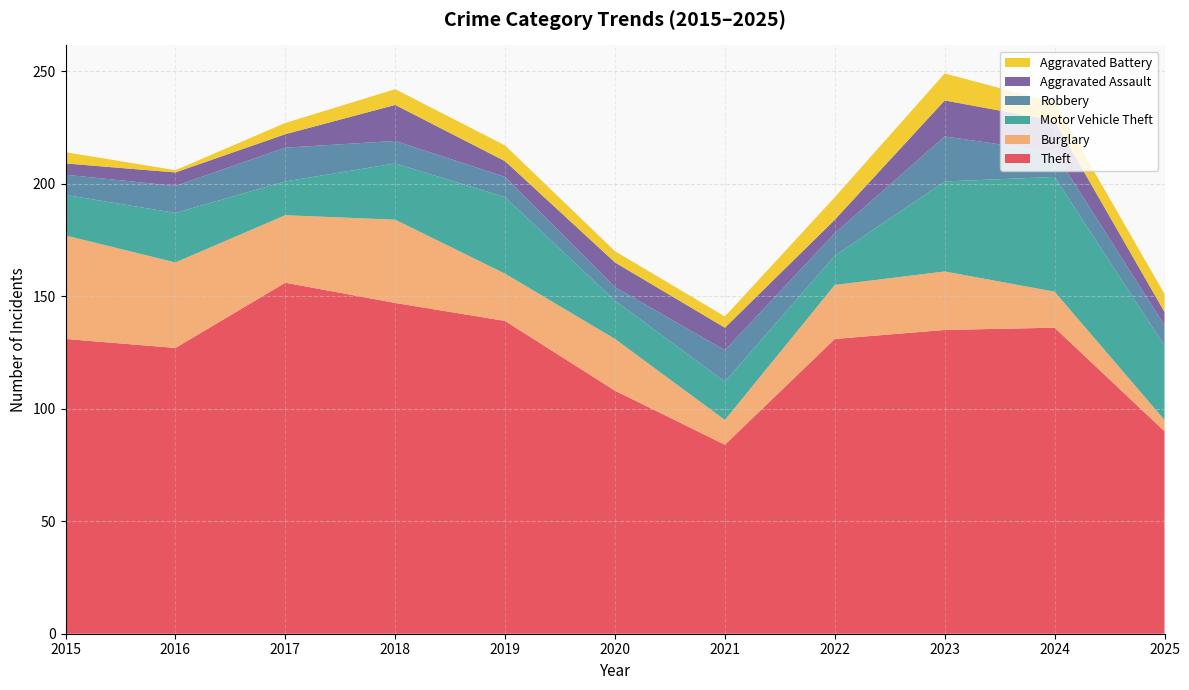

Reading right to left, transcribe all the data shown in this chart.

Theft: 2025=90	2024=136	2023=135	2022=131	2021=84	2020=108	2019=139	2018=147	2017=156	2016=127	2015=131
Burglary: 2025=5	2024=16	2023=26	2022=24	2021=11	2020=23	2019=21	2018=37	2017=30	2016=38	2015=46
Motor Vehicle Theft: 2025=33	2024=51	2023=40	2022=13	2021=17	2020=17	2019=34	2018=25	2017=15	2016=22	2015=18
Robbery: 2025=9	2024=11	2023=20	2022=10	2021=14	2020=6	2019=9	2018=10	2017=15	2016=12	2015=9
Aggravated Assault: 2025=6	2024=14	2023=16	2022=6	2021=10	2020=11	2019=7	2018=16	2017=6	2016=6	2015=5
Aggravated Battery: 2025=8	2024=8	2023=12	2022=10	2021=5	2020=5	2019=7	2018=7	2017=5	2016=1	2015=5